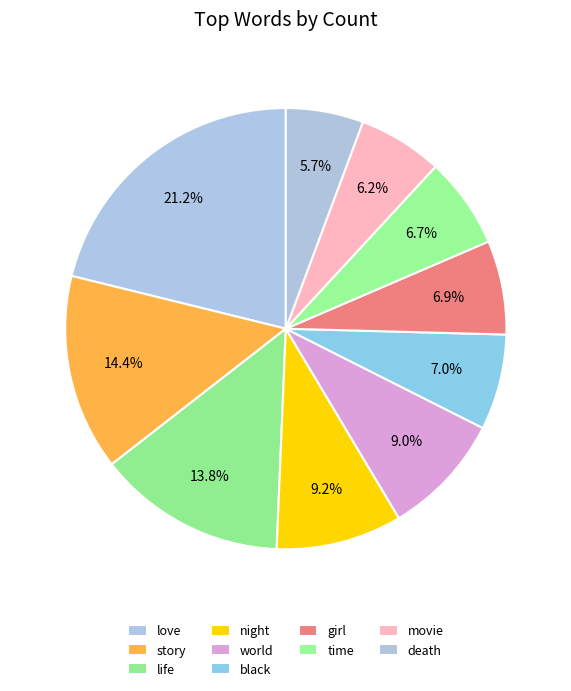

Which category has the biggest portion of the pie?

love